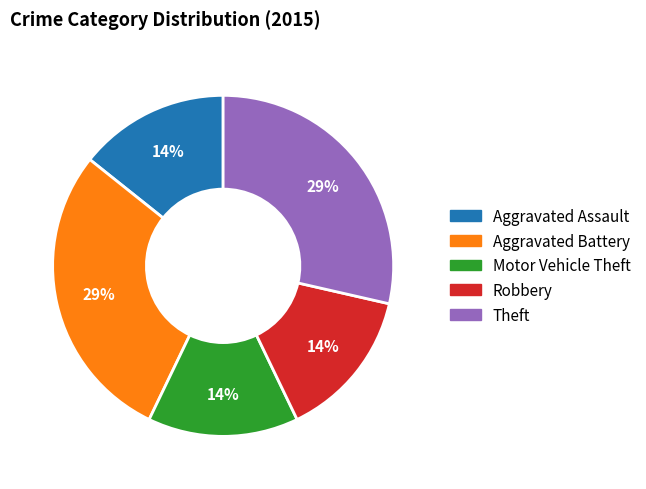

How many segments does this pie chart have?

5